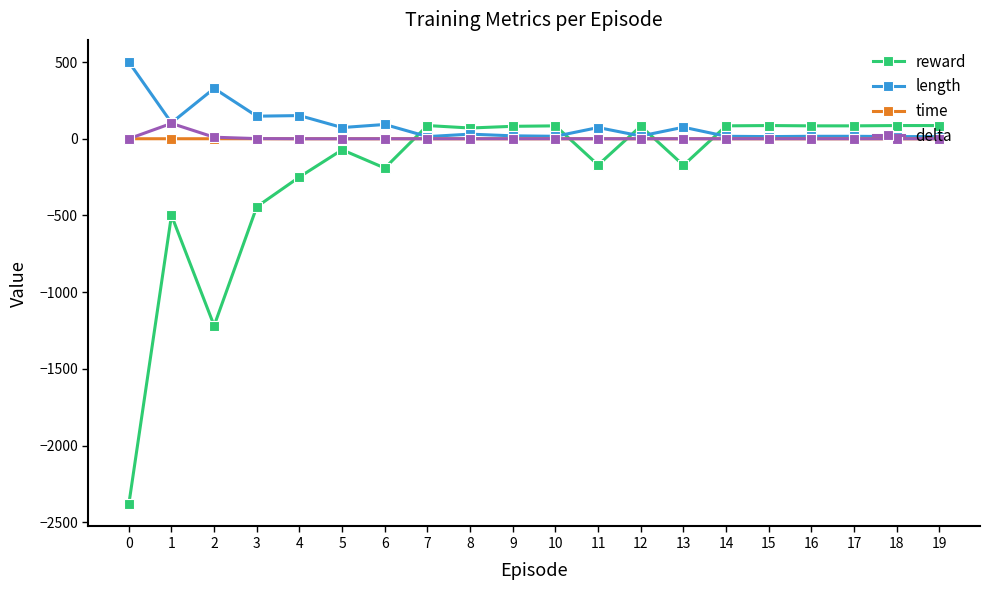

Which series has the largest total across all categories?

length